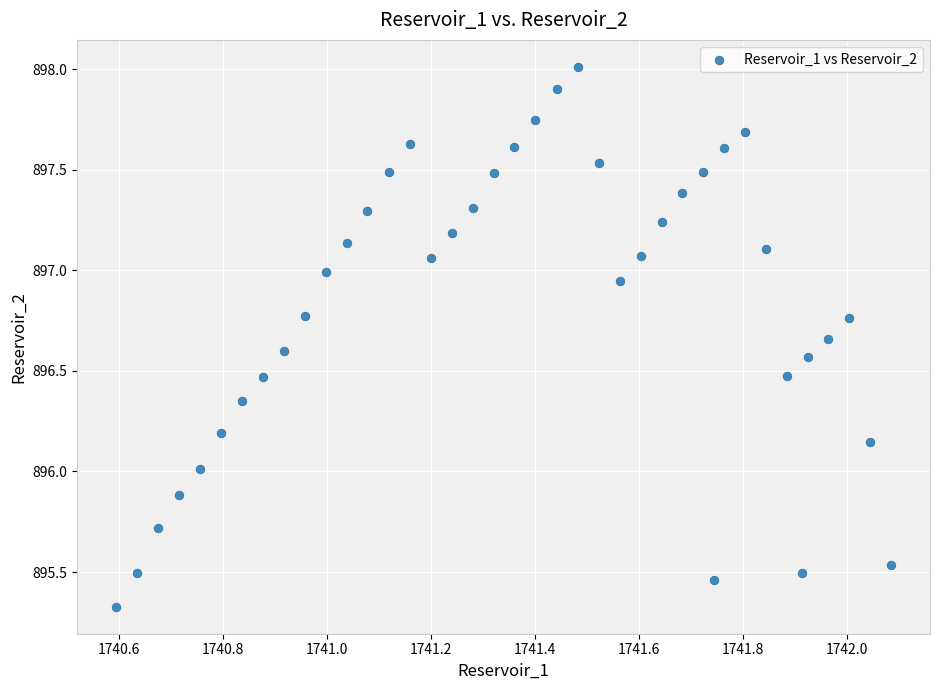

What is the range of X values (max minus min)?

1.5